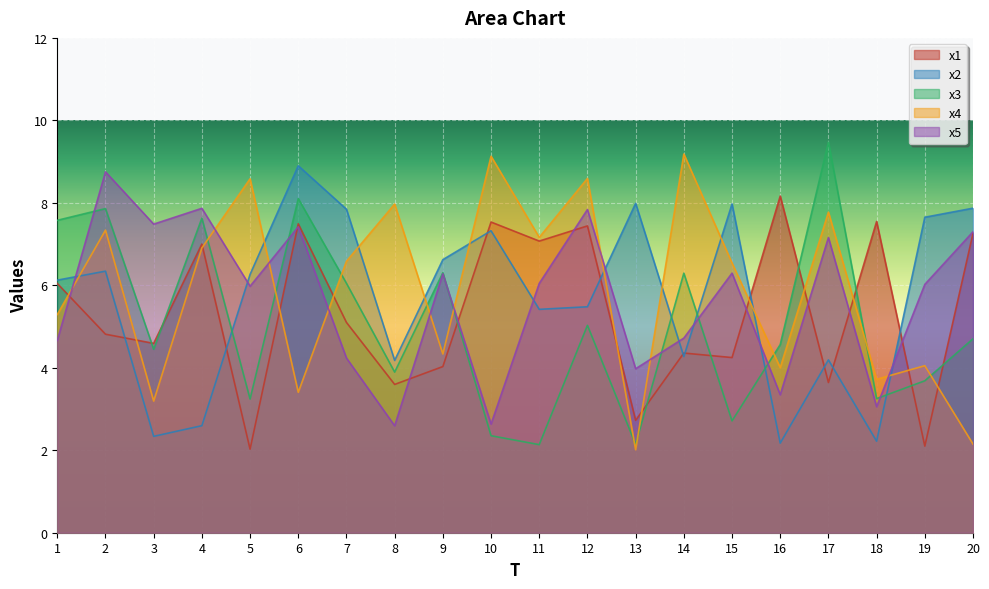

In x3, how many points are higher than both neighbors (excluding endpoints)?

7